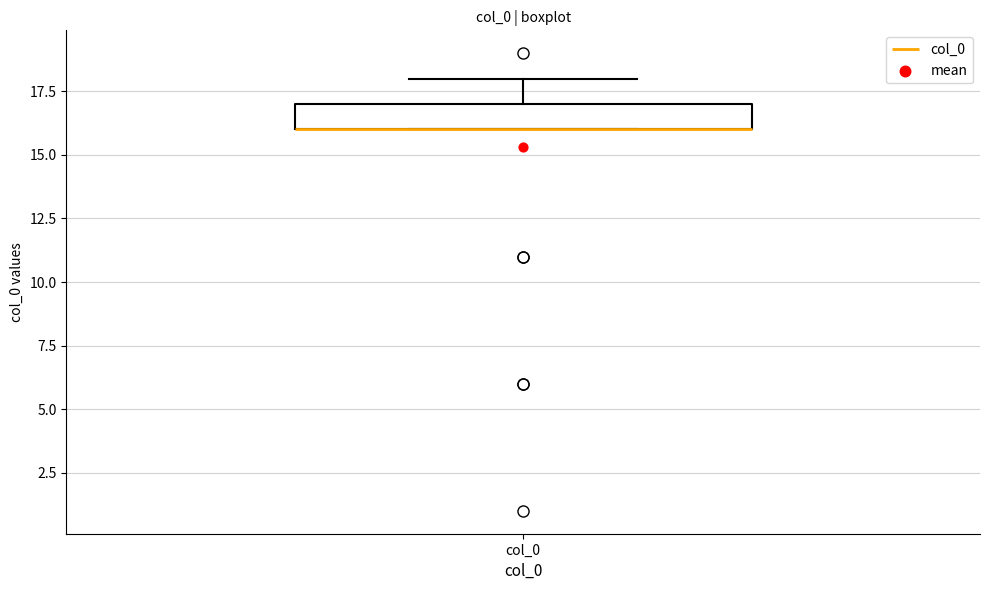

Where does the upper whisker of the box for col_0 end on the y-axis? The values are not printed on the chart, so give them approximately, as read against the axis.

18